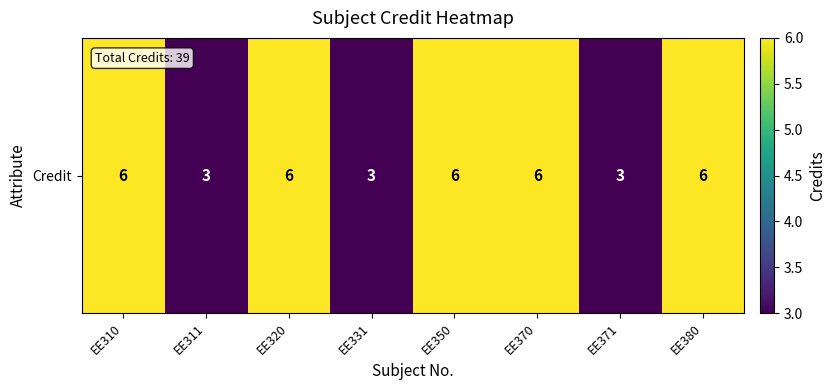

Rank the categories by value from lowest to highest.

EE311, EE331, EE371, EE310, EE320, EE350, EE370, EE380